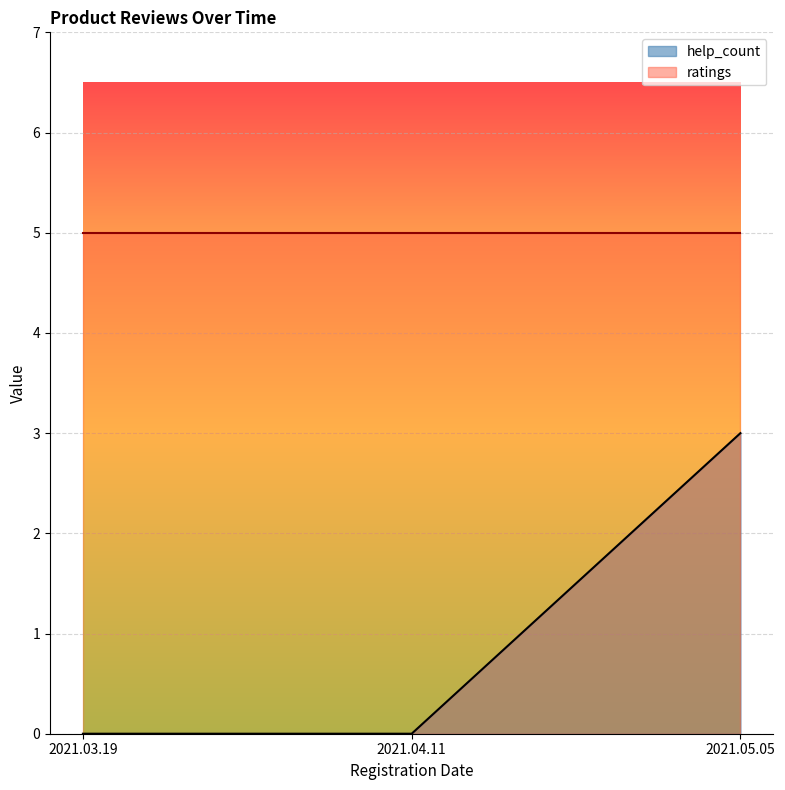

Which series has the widest spread of values?

help_count